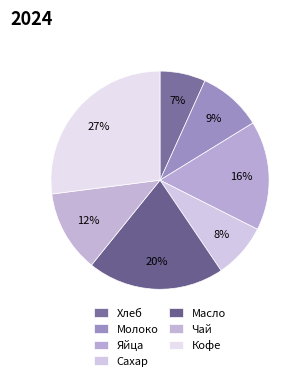

How many segments does this pie chart have?

7